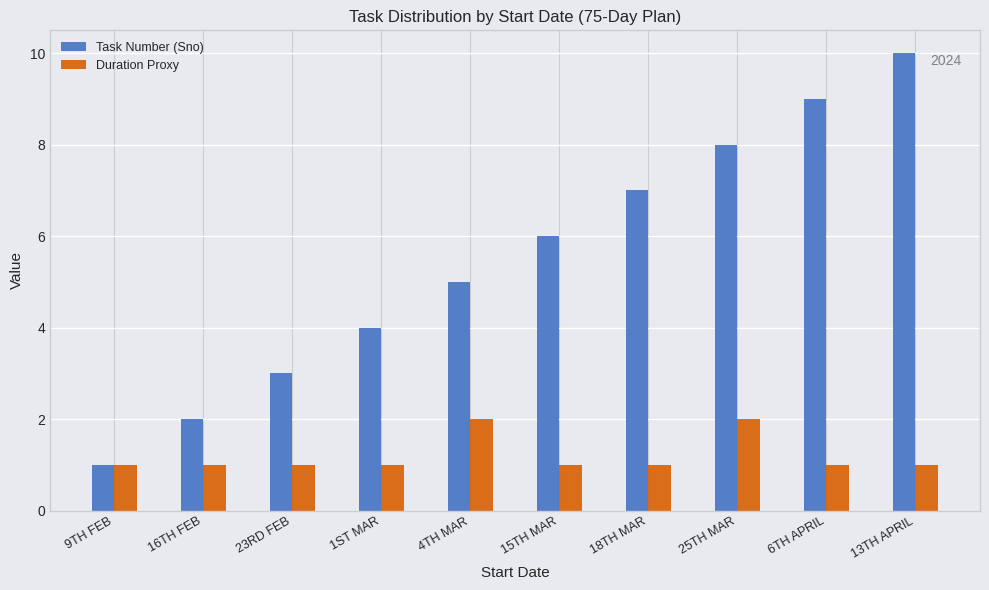

What is the label of the 7th bar from the right?

1ST MAR